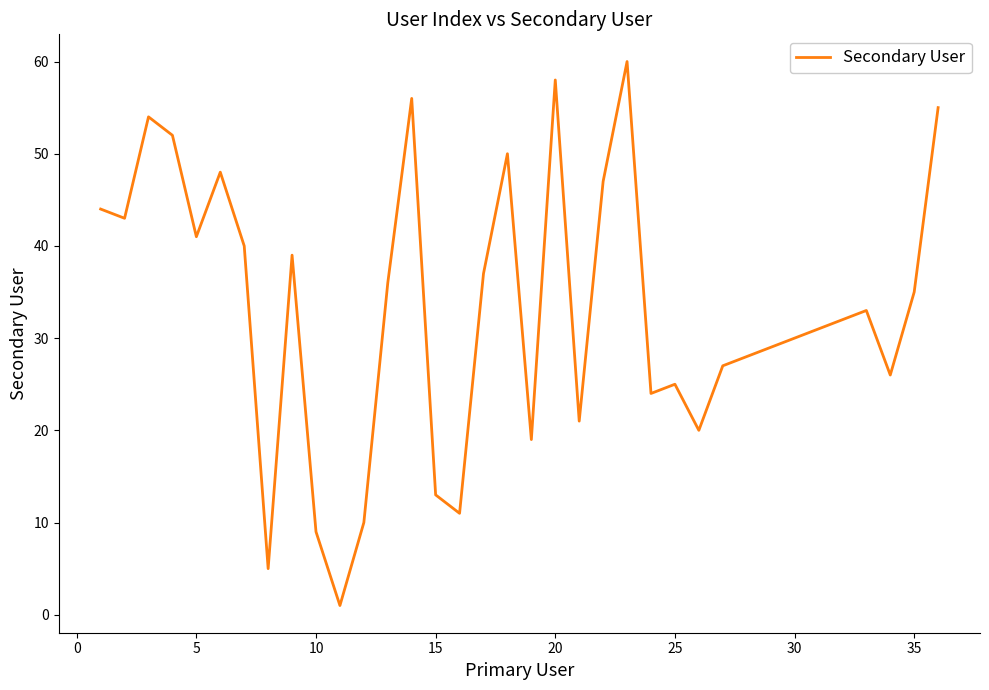

What is the greatest value displayed?

60